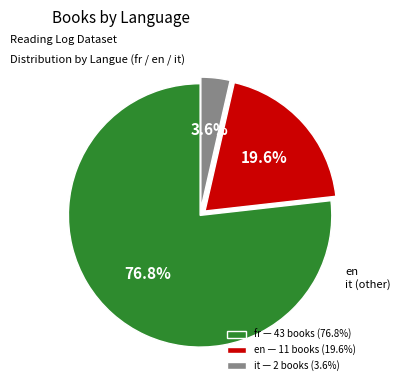

Is there a majority slice in this chart?

Yes